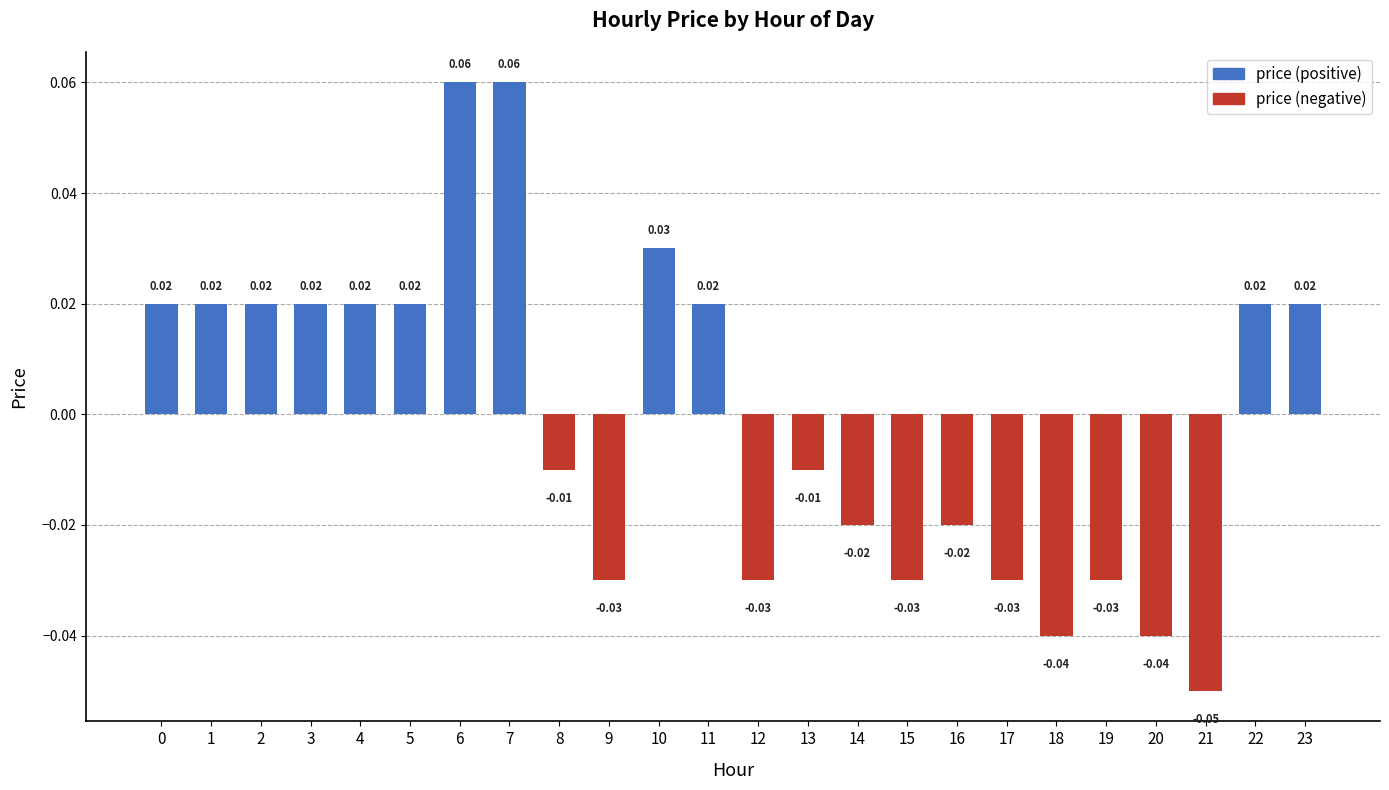

Between 15 and 14, which is larger?

14